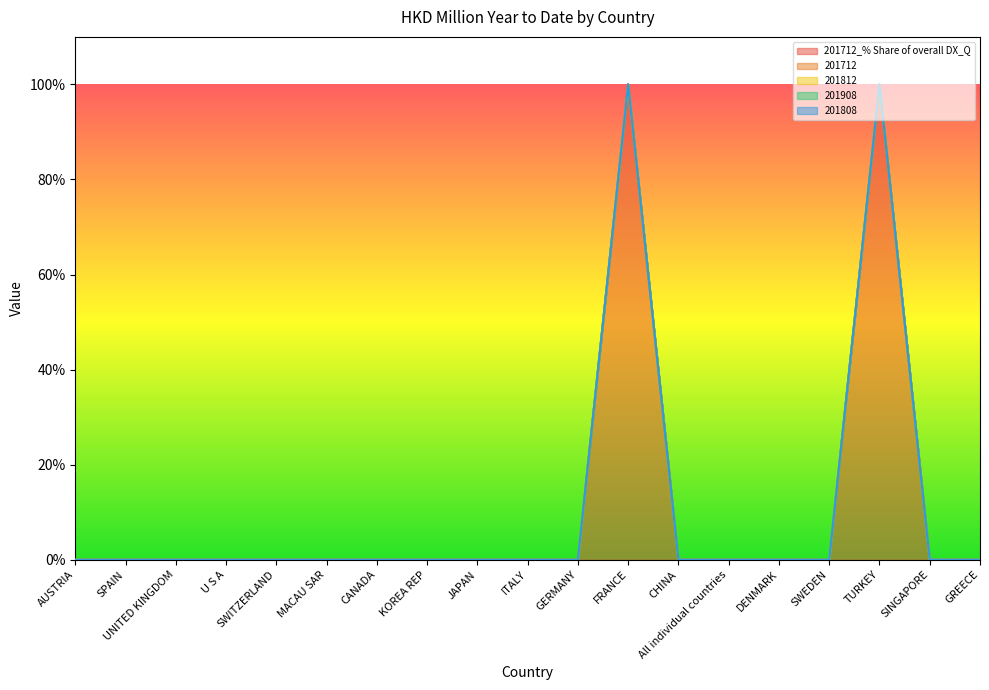

At which category is the sum across all series the highest?

FRANCE